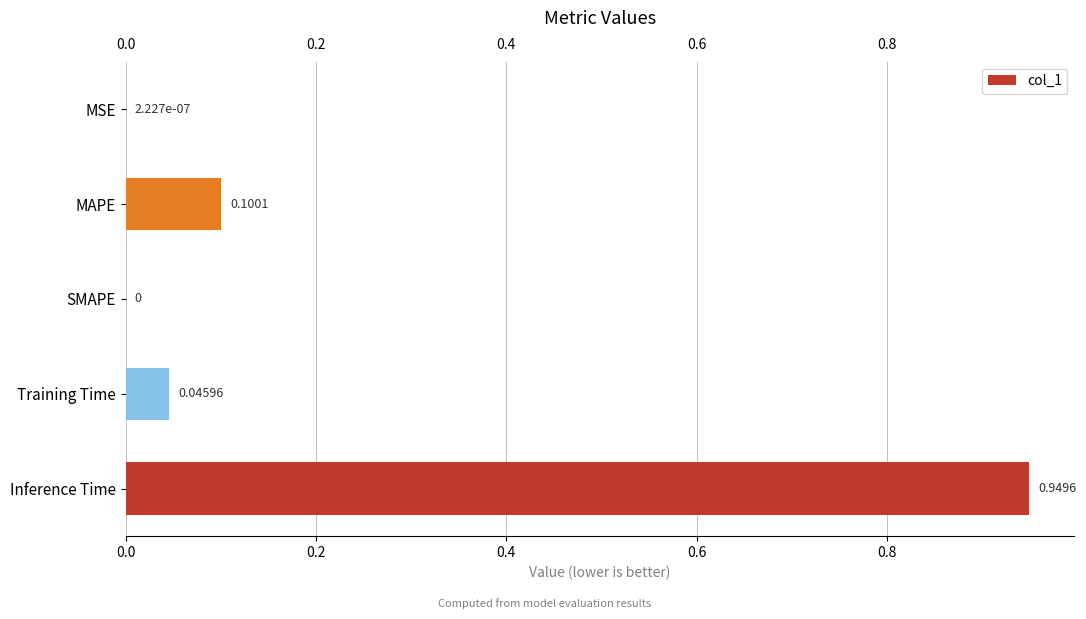

What is the sum of all values?

1.1